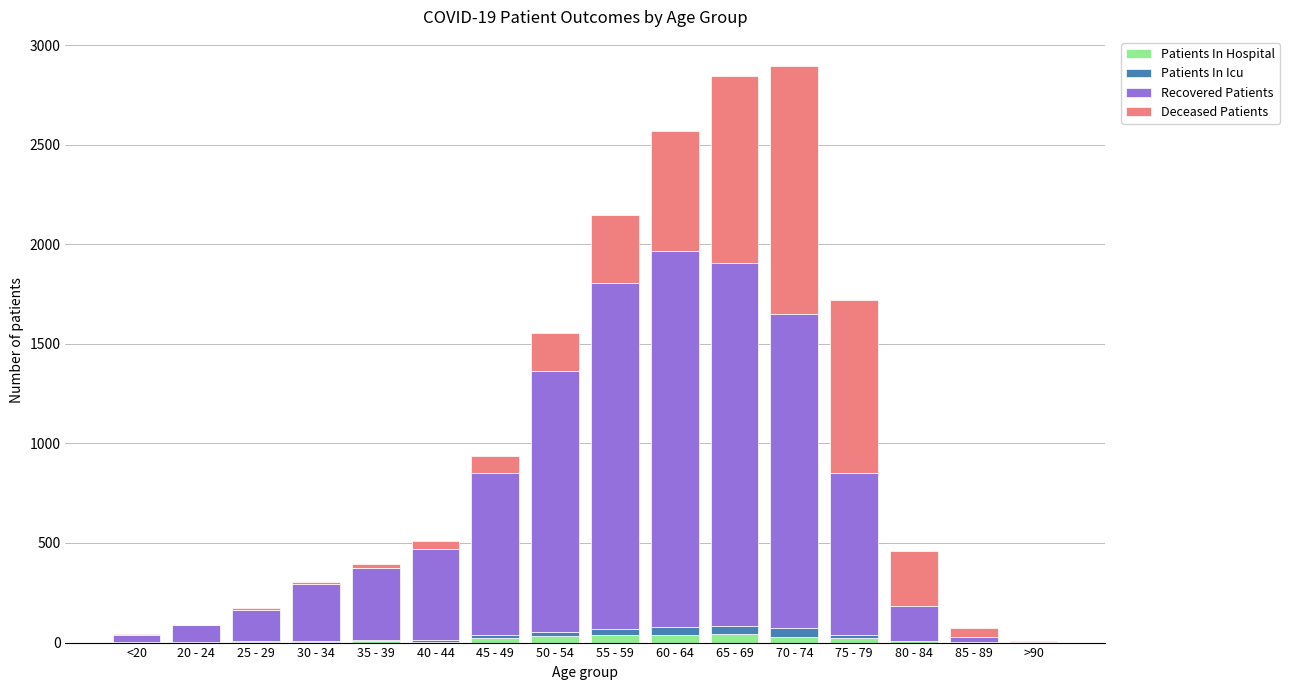

What is the sum of all Patients In Hospital values?

253